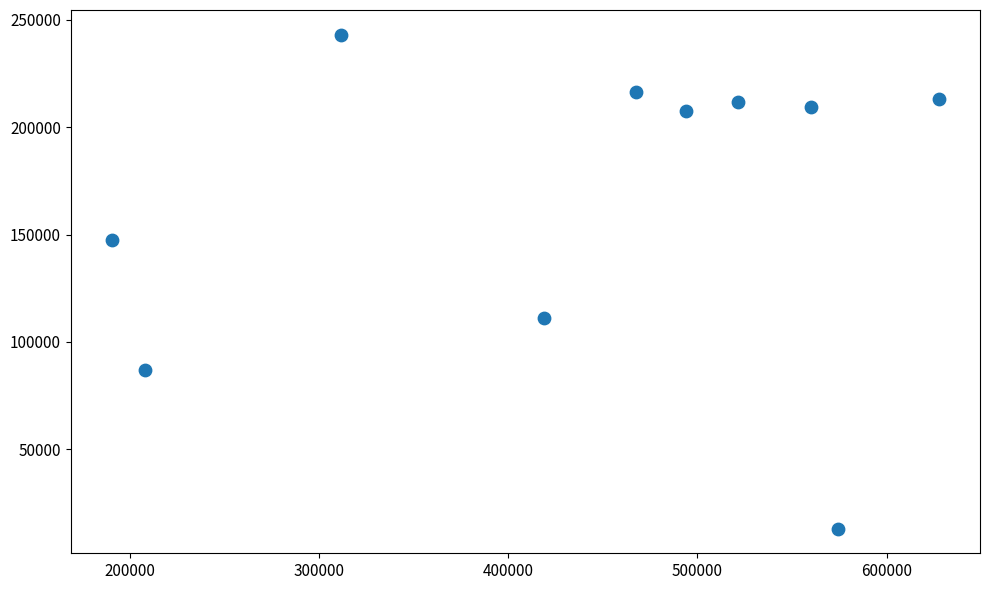

What is the range of Y values (max minus min)?

229878